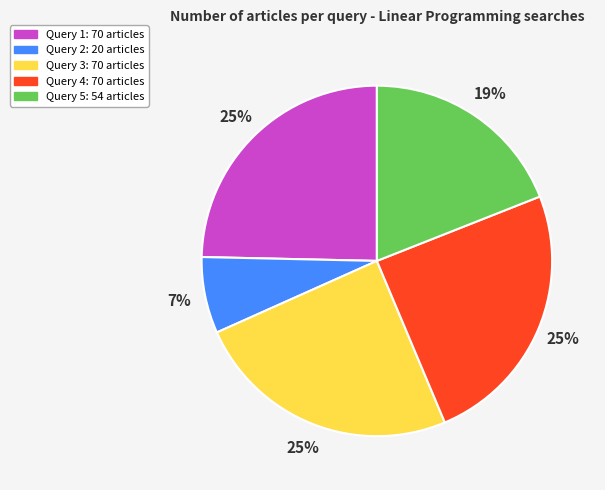

Is there a majority slice in this chart?

No